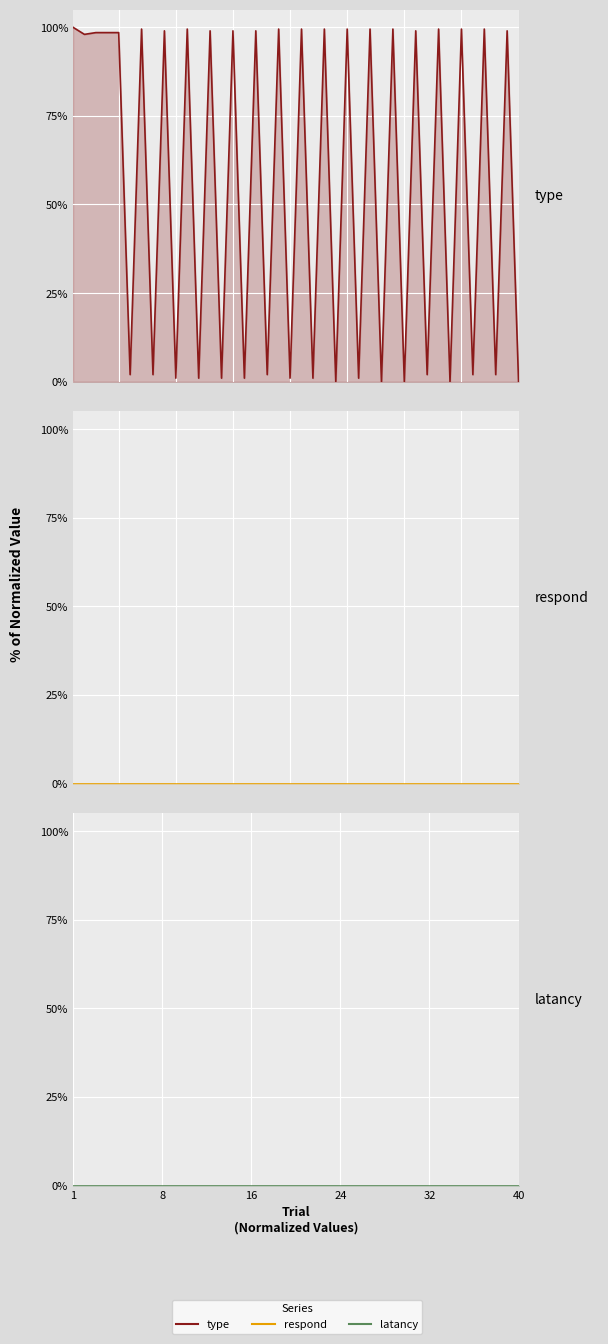

The latancy series shows 0.0 at 40. True or false?

True